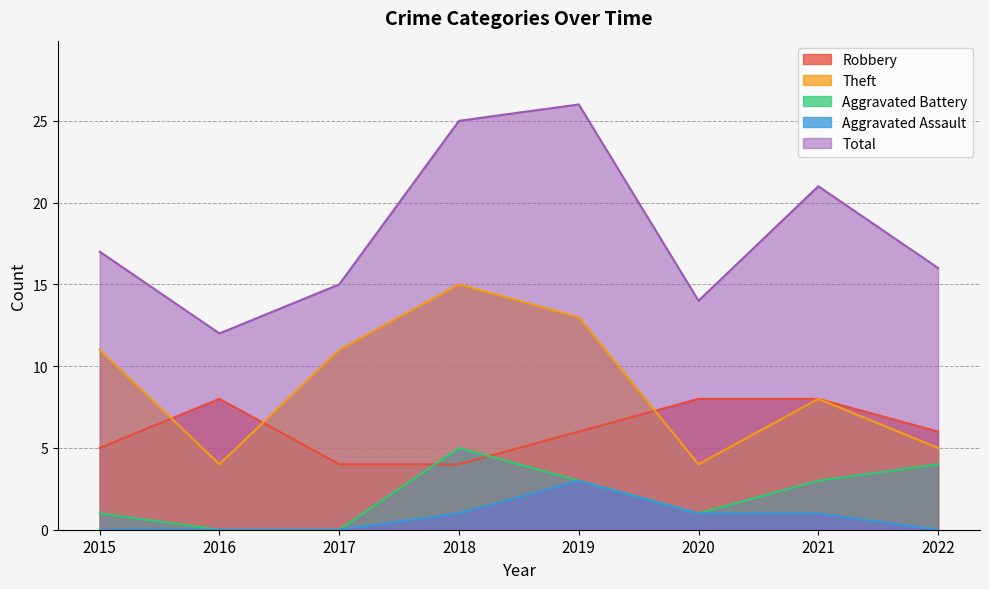

Rank the categories by Total value from highest to lowest.

2019, 2018, 2021, 2015, 2022, 2017, 2020, 2016